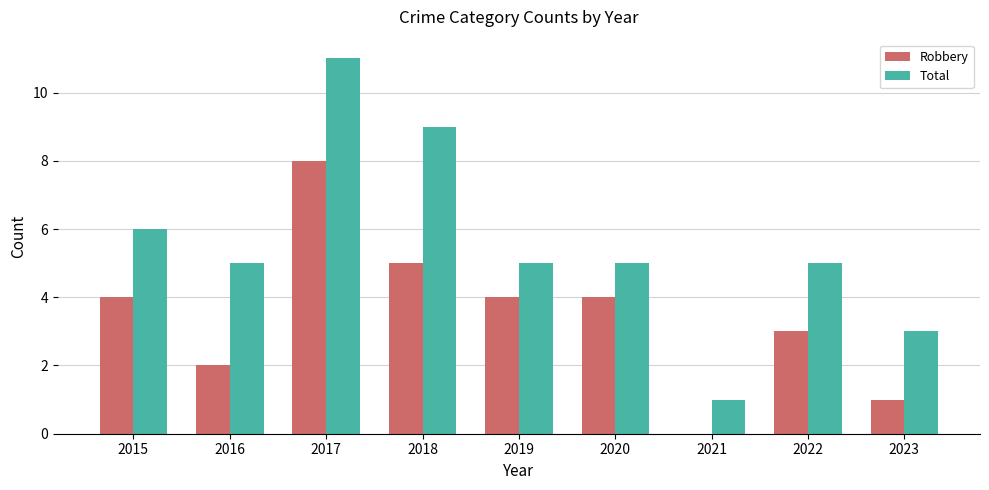

Read the Total value at 2020.

5